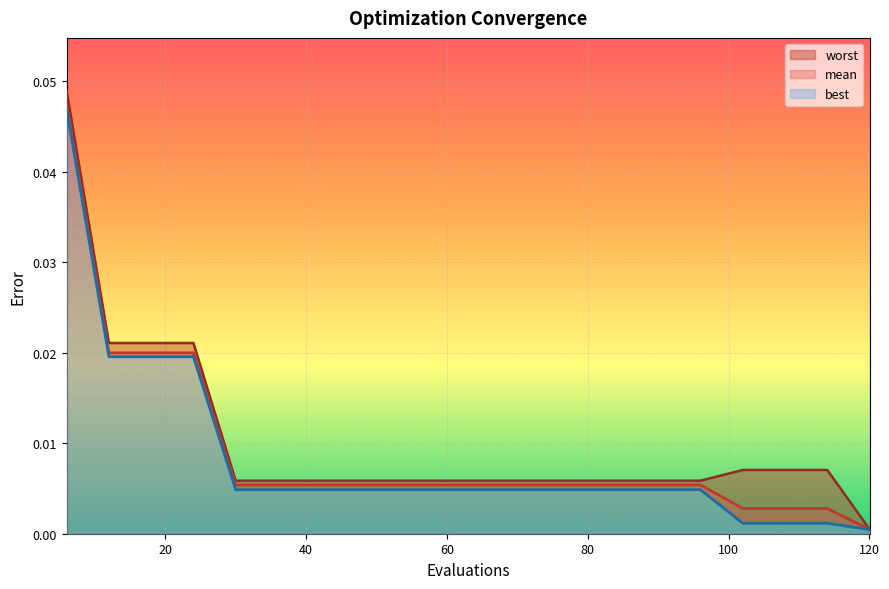

Which series has the largest total across all categories?

worst